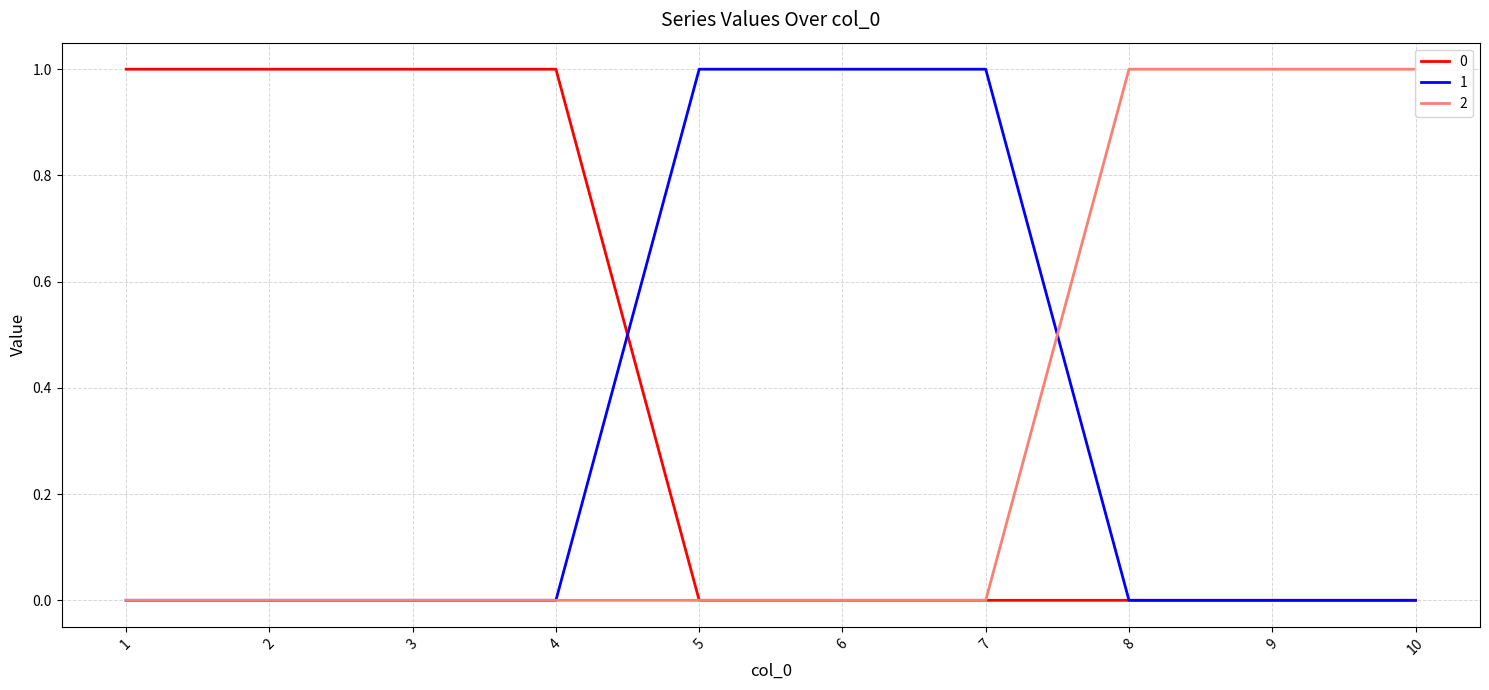

How many lines are shown in the chart?

3